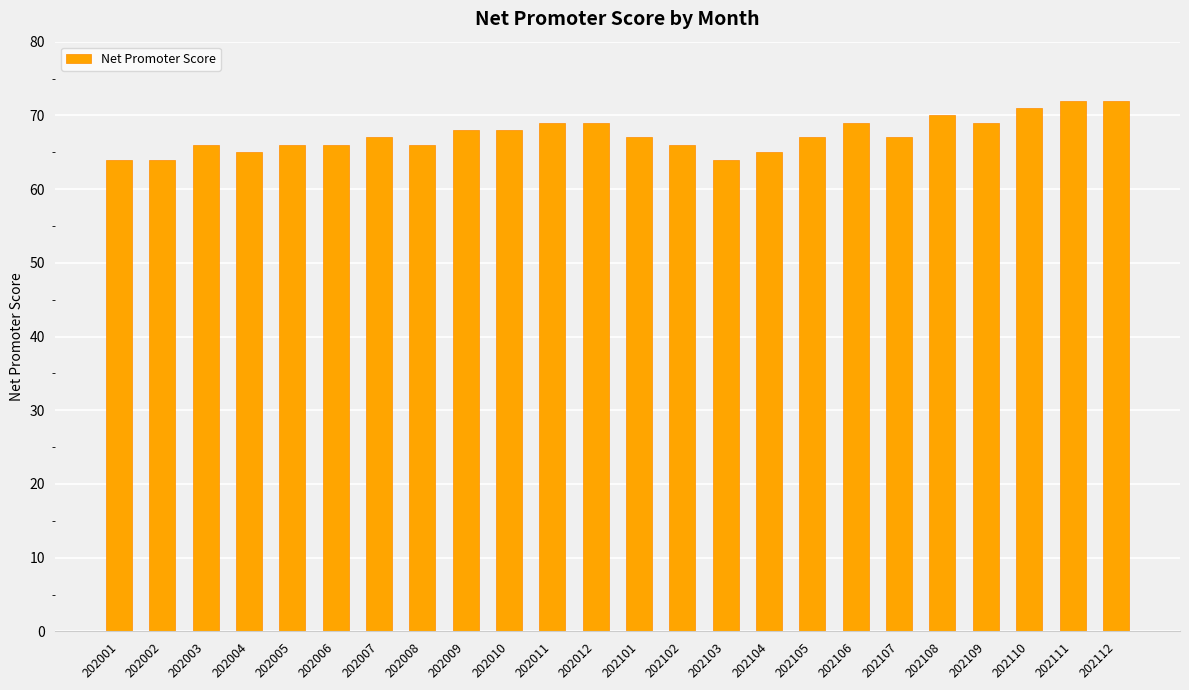

What is the sum of all values?

1617